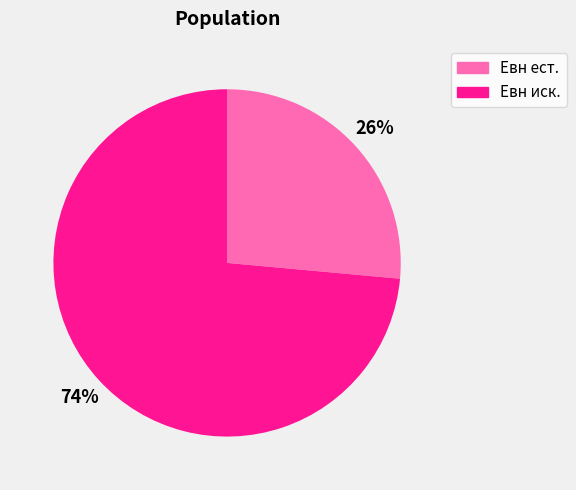

To the nearest percent, what is the combined percentage of Евн ест. and Евн иск.?

100%